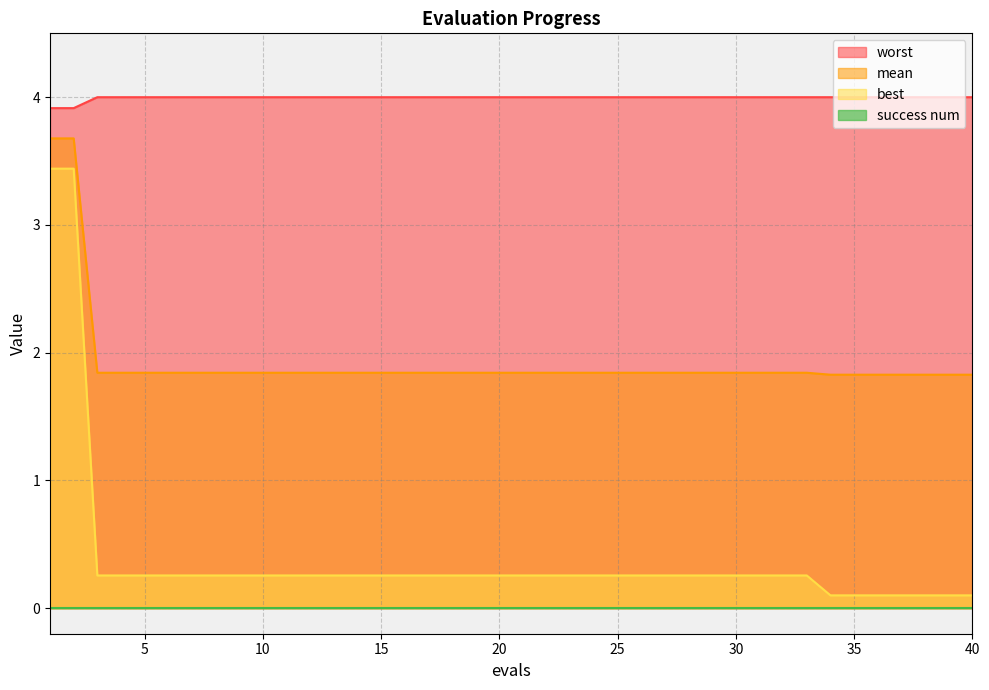

Count the number of data series in this chart.

4